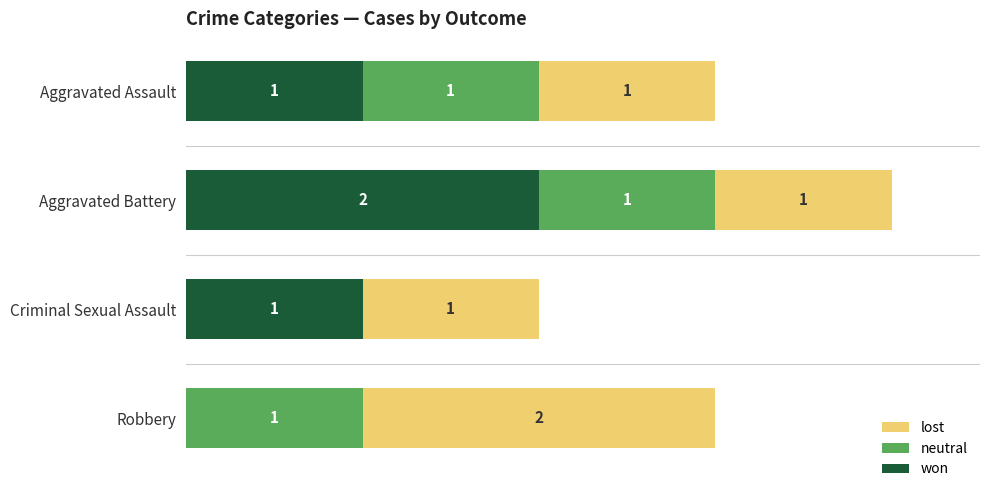

What are all the series names shown in the legend?

lost, neutral, won